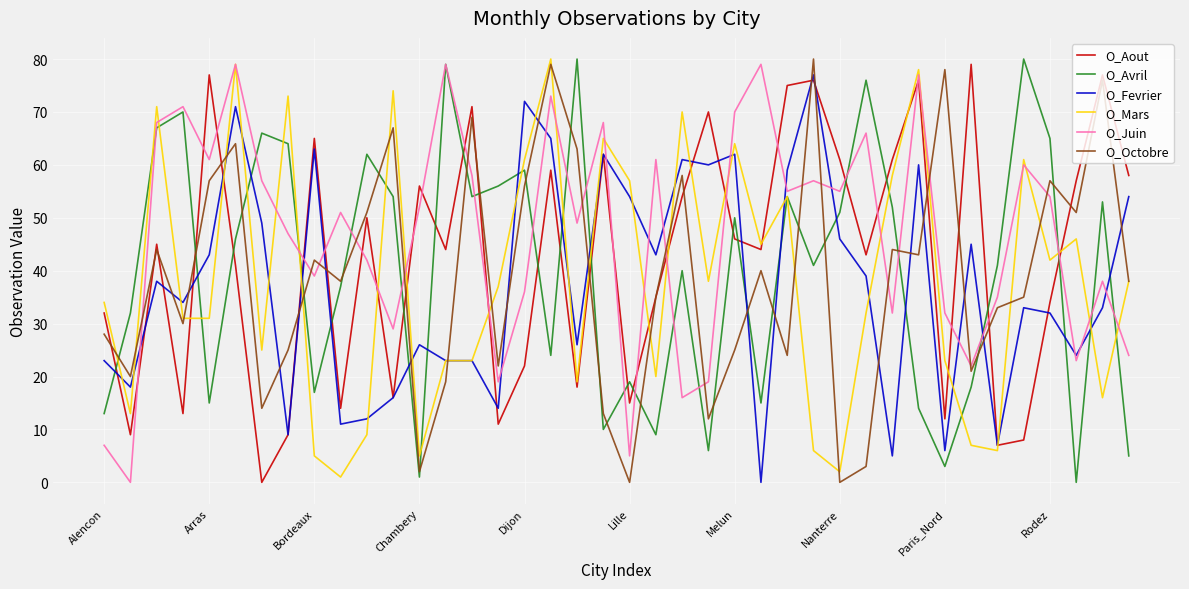

Reading left to right, extract all data points from this chart.

O_Aout: 32	9	45	13	77	41	0	9	65	14	50	16	56	44	71	11	22	59	18	62	15	35	54	70	46	44	75	76	61	43	61	76	12	79	7	8	34	57	77	58
O_Avril: 13	32	67	70	15	46	66	64	17	37	62	54	1	79	54	56	59	24	80	10	19	9	40	6	50	15	54	41	51	76	52	14	3	18	41	80	65	0	53	5
O_Fevrier: 23	18	38	34	43	71	49	9	63	11	12	16	26	23	23	14	72	65	26	62	54	43	61	60	62	0	59	77	46	39	5	60	6	45	7	33	32	24	33	54
O_Mars: 34	13	71	31	31	79	25	73	5	1	9	74	5	23	23	37	61	80	19	65	57	20	70	38	64	45	54	6	2	32	58	78	23	7	6	61	42	46	16	38
O_Juin: 7	0	68	71	61	79	57	47	39	51	42	29	52	79	58	19	36	73	49	68	5	61	16	19	70	79	55	57	55	66	32	77	32	22	35	60	54	23	38	24
O_Octobre: 28	20	44	30	57	64	14	25	42	38	51	67	2	19	69	22	56	79	63	13	0	35	58	12	25	40	24	80	0	3	44	43	78	21	33	35	57	51	76	38